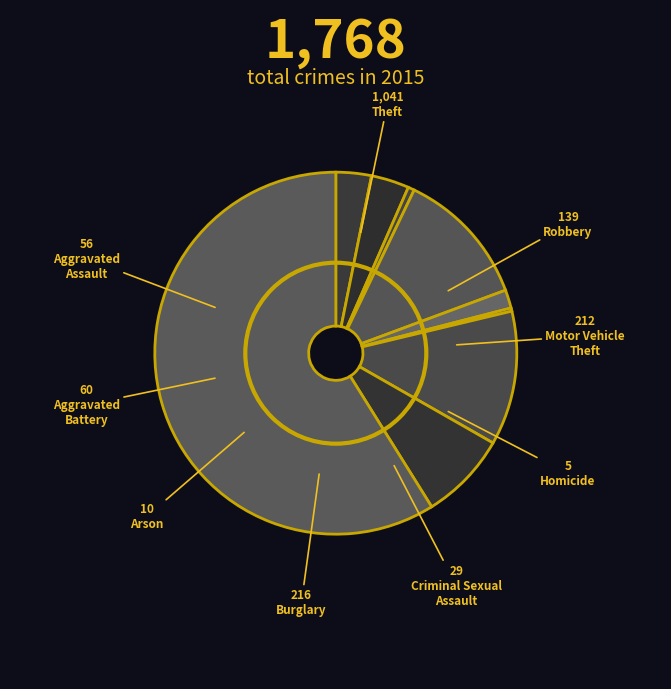

Count the number of slices in the pie.

9